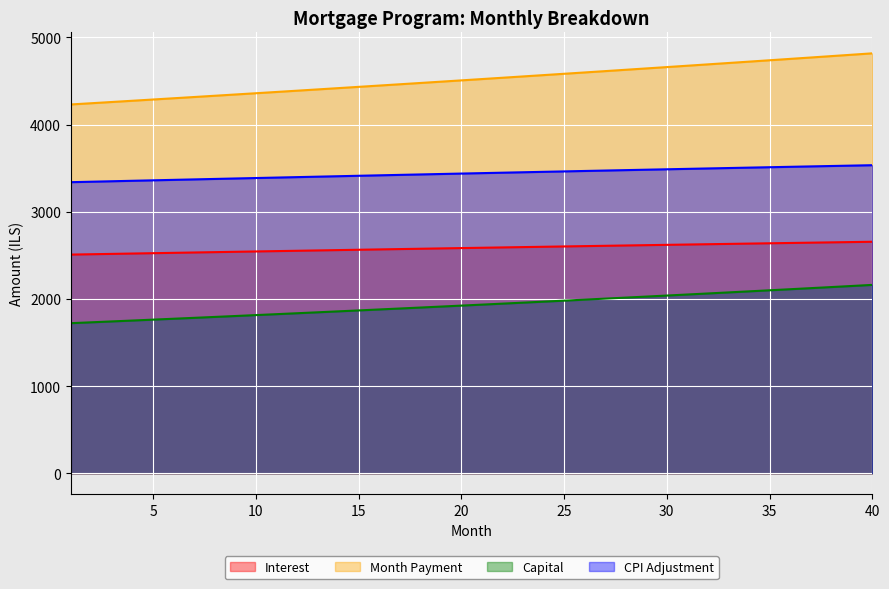

Which series has the largest total across all categories?

Month Payment